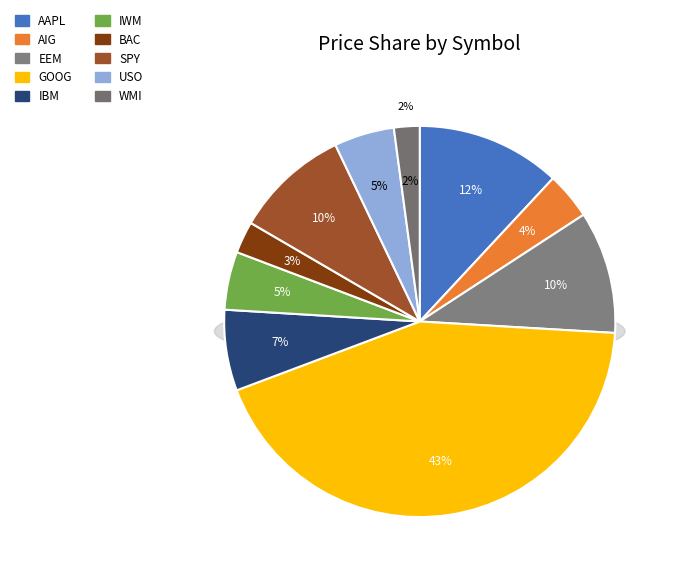

What is the total percentage of WMI and IWM?

6.9%